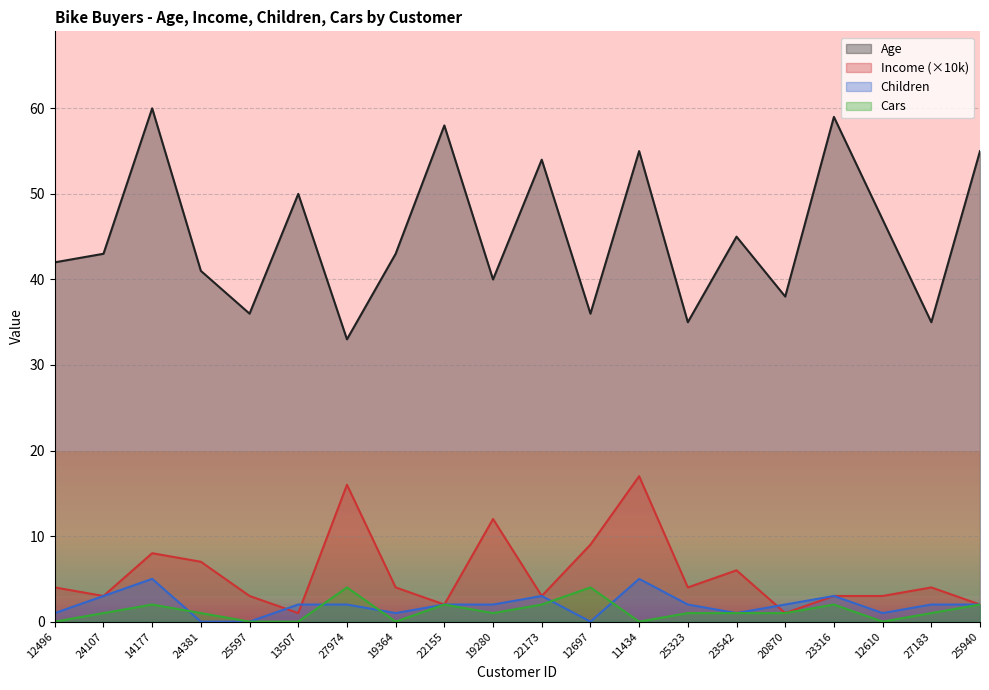

Which has a higher value, 24107 or 25323?

24107